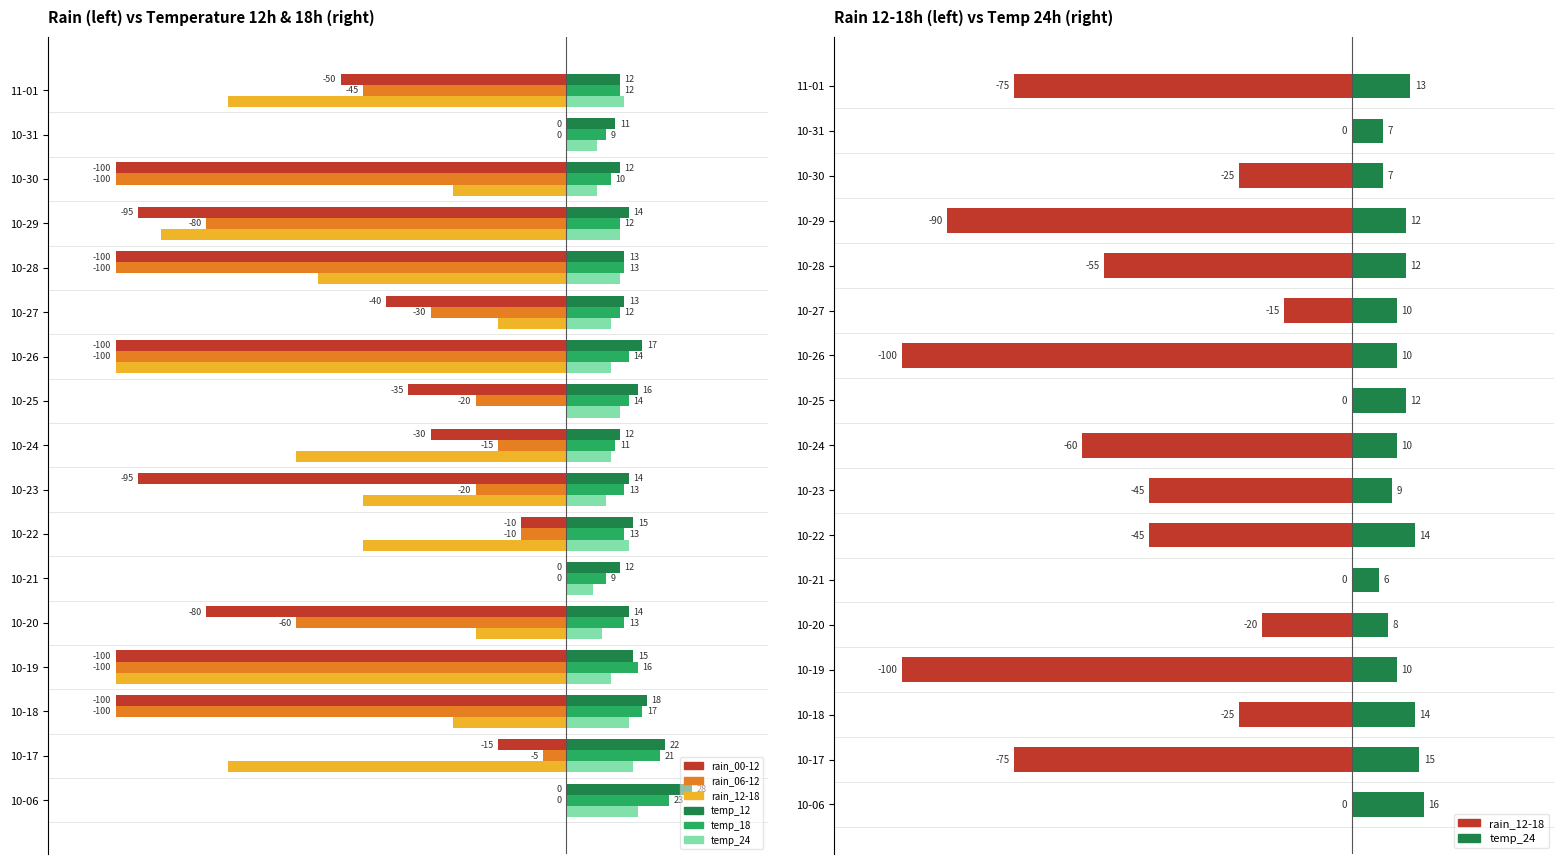

What is the maximum value for temp_12?

28